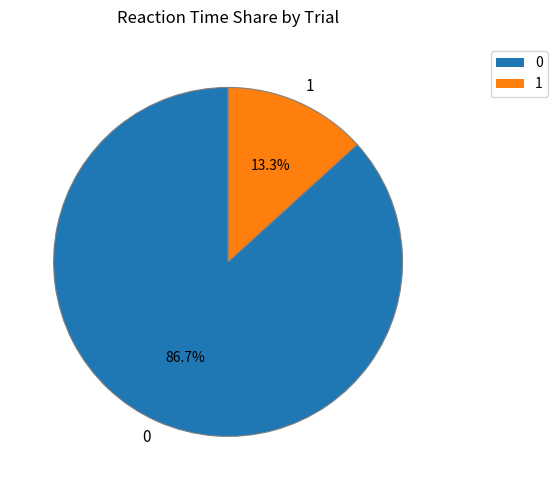

To the nearest percent, what is the average slice percentage?

50%